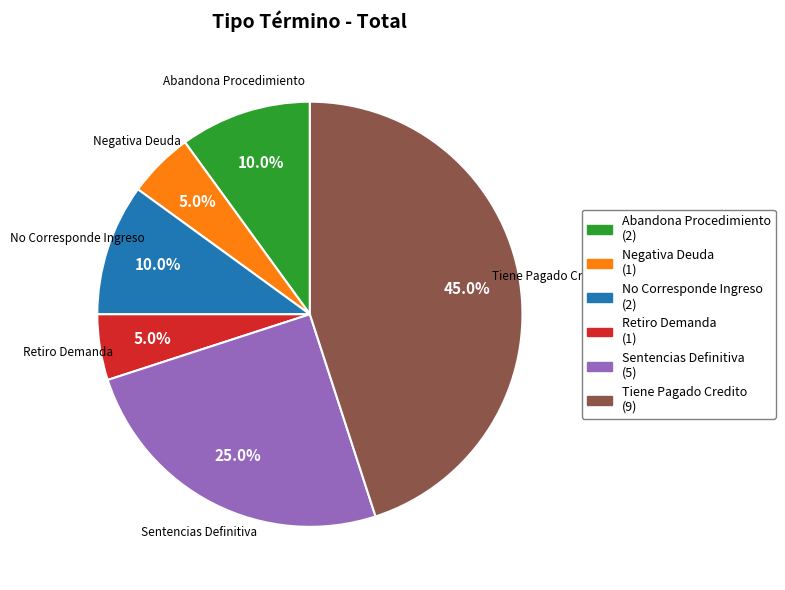

The Sentencias Definitiva slice represents 11% of the pie. True or false?

False